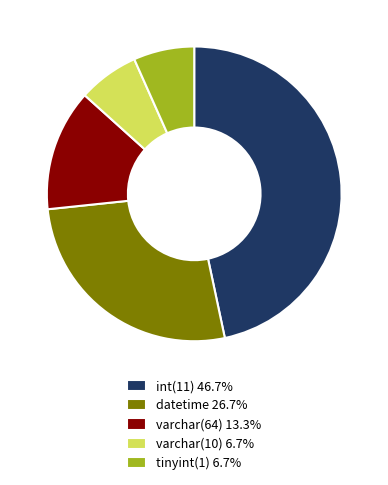

Do datetime 26.7% and tinyint(1) 6.7% together represent more than half of the pie?

No